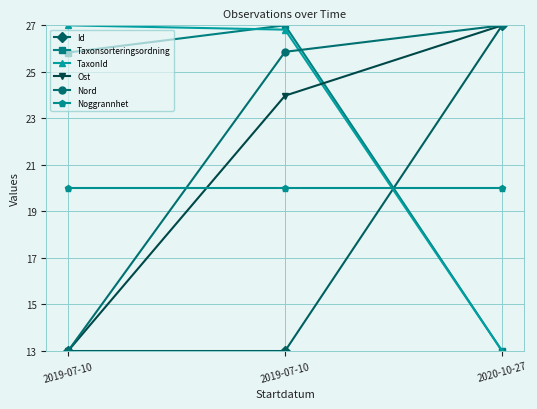

How many values in the Id series exceed 13?

2